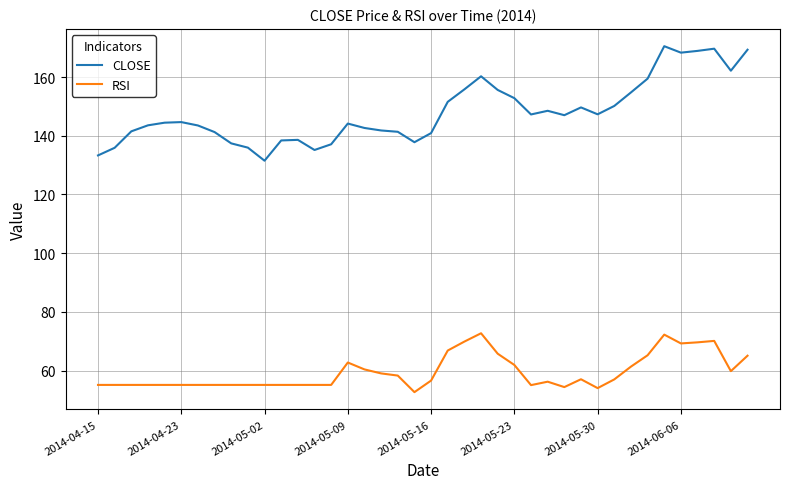

What is the maximum value for CLOSE?

170.5